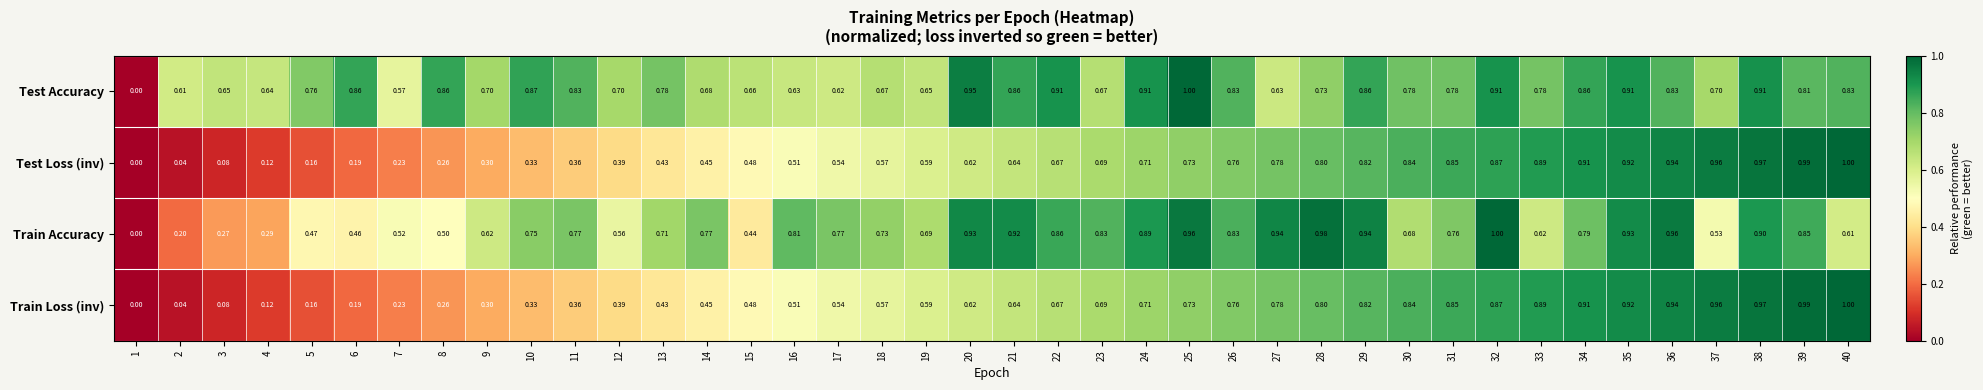

Which series changed the most between 4 and 14?

Train Accuracy